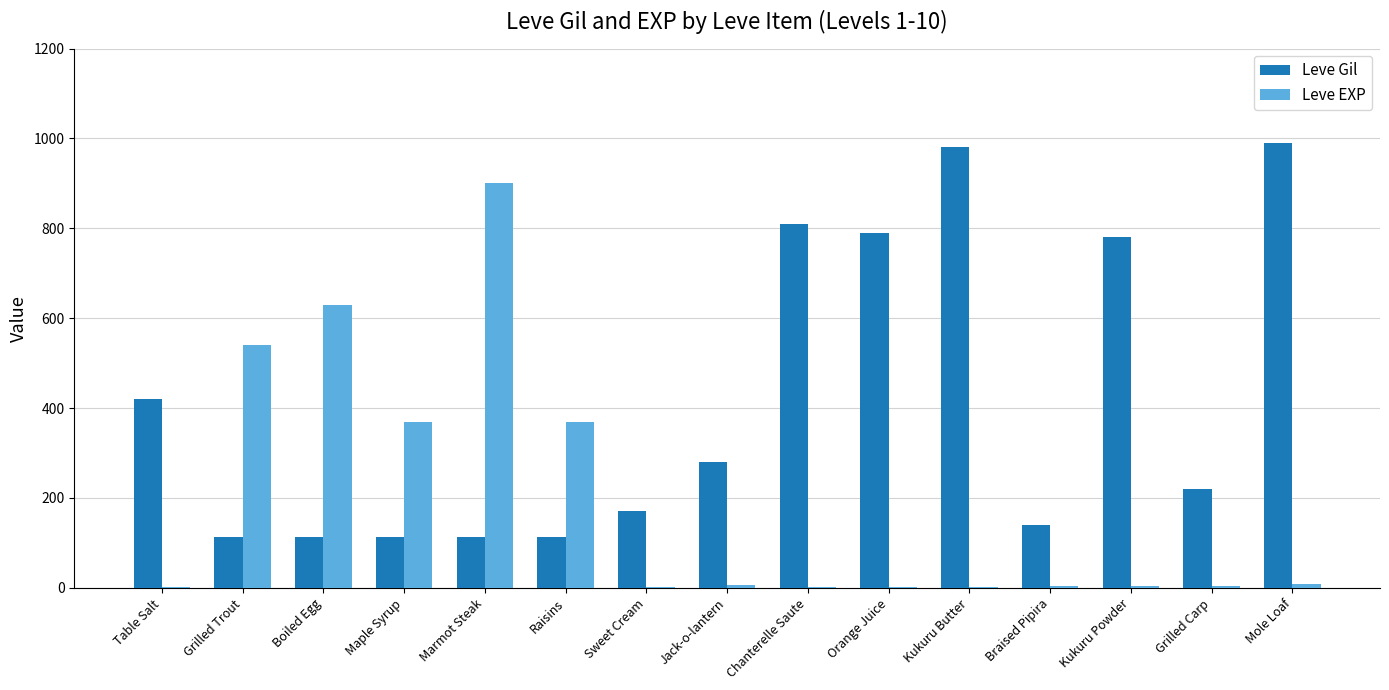

Between Raisins and Chanterelle Saute, which series saw the biggest shift?

Leve Gil